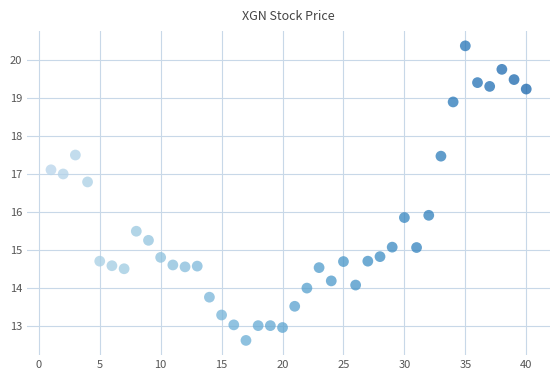

What is the range of Y values (max minus min)?

7.8